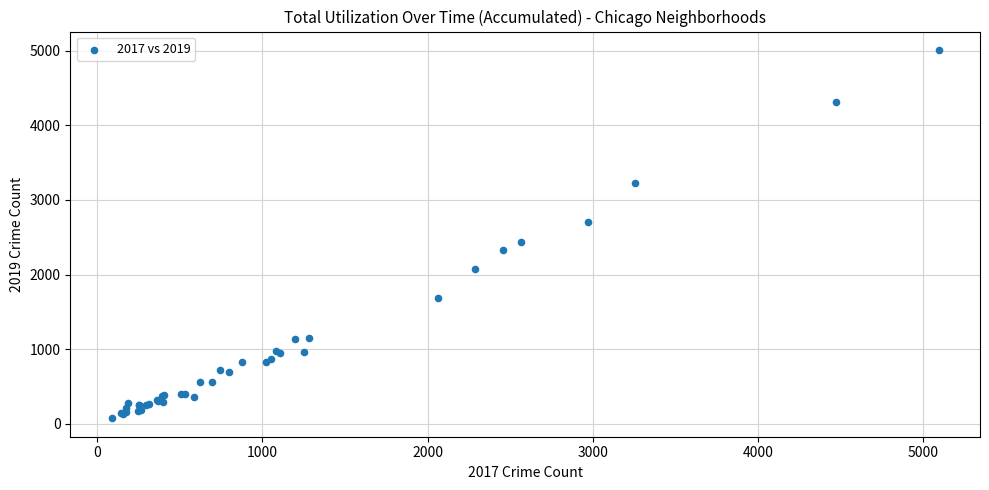

What Y value in the scatter plot is closest to 2542?

2441